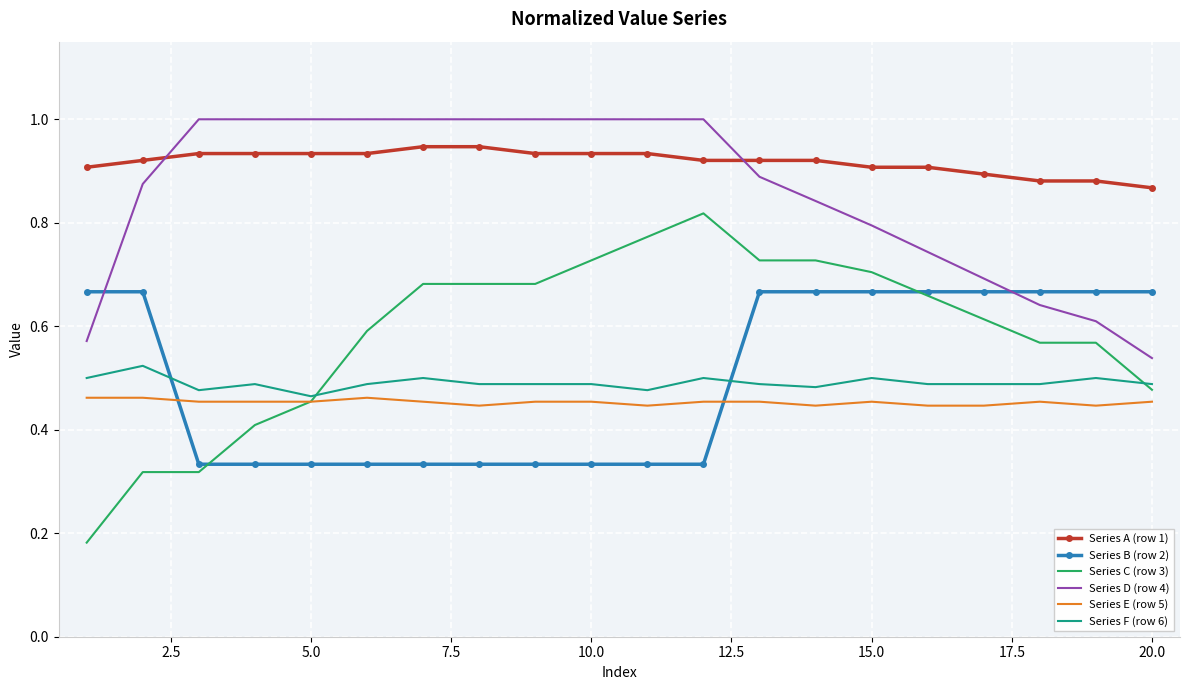

What is the maximum value shown in the chart?

1.0